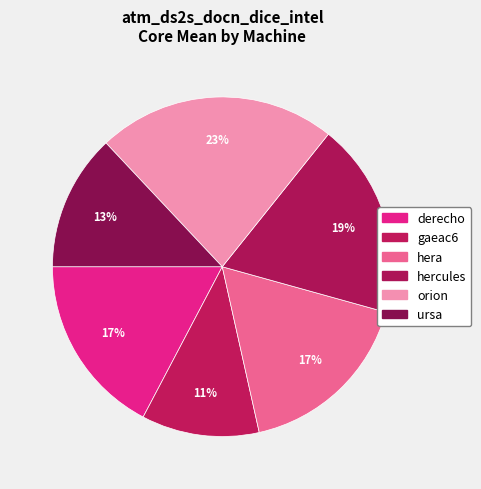

Is there a majority slice in this chart?

No